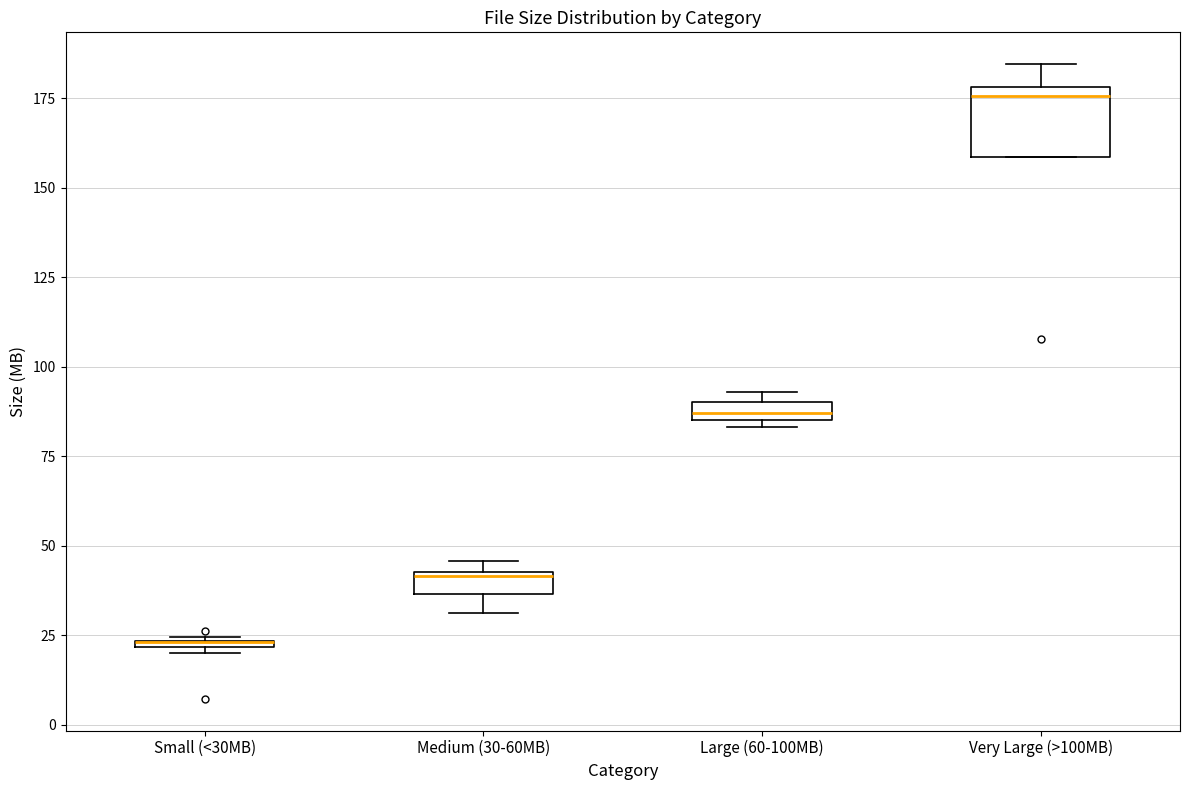

Comparing the boxes themselves (not the whiskers), which one is the tallest?

Very Large (>100MB)